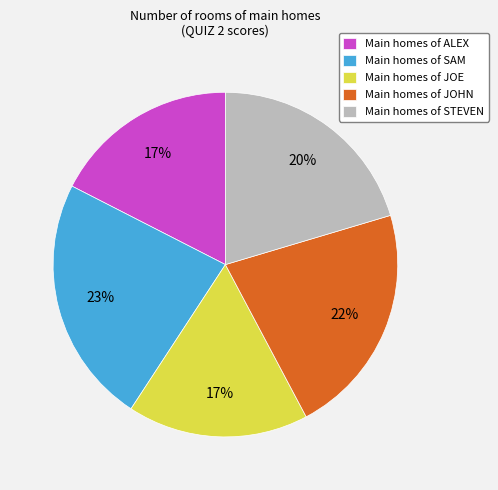

What is the ratio of the value at Main homes of SAM to the value at Main homes of STEVEN?

1.1